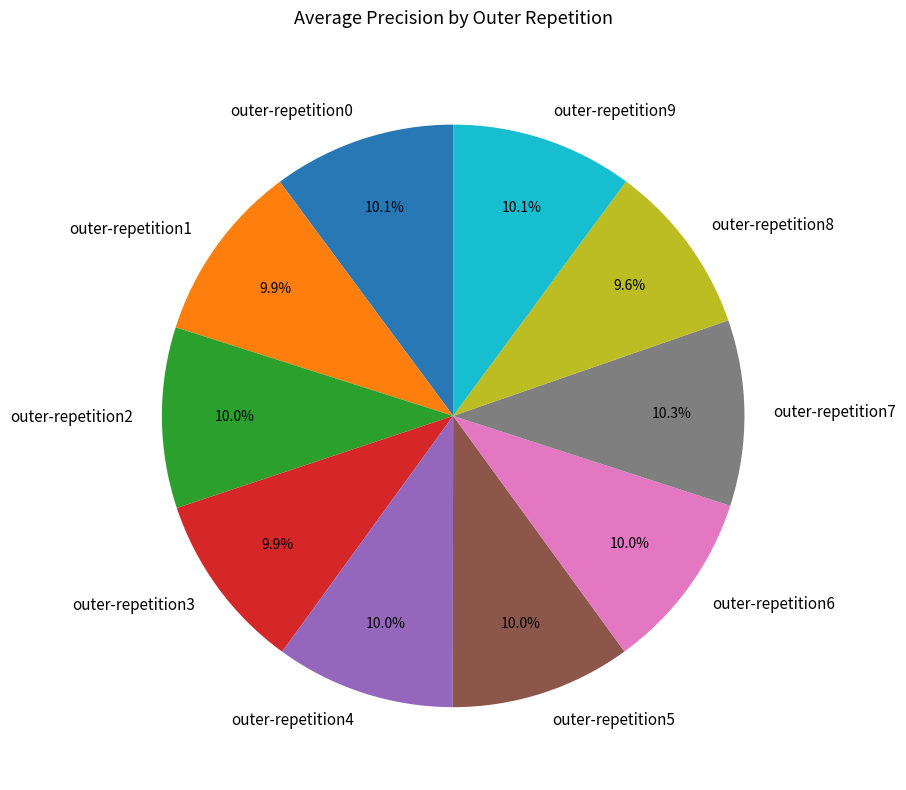

Does outer-repetition0 represent more than half of the total?

No